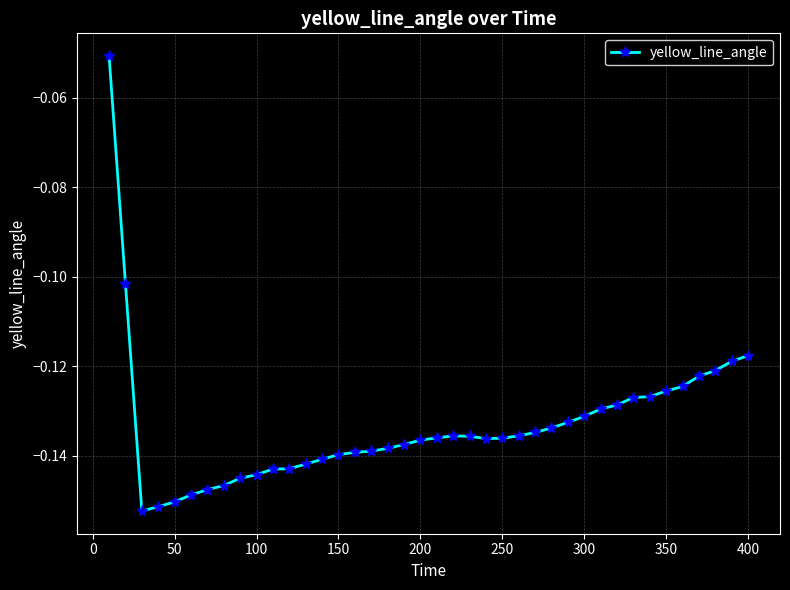

What is the sum of all values?

-5.3